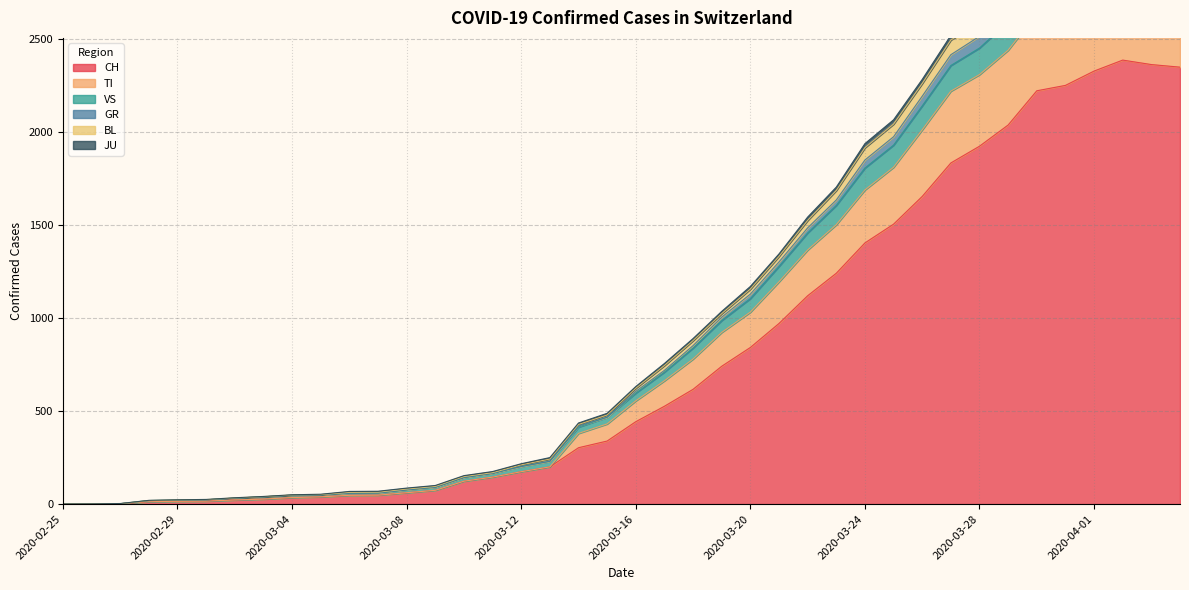

The VS series shows 2987 at 2020-04-04. True or false?

True